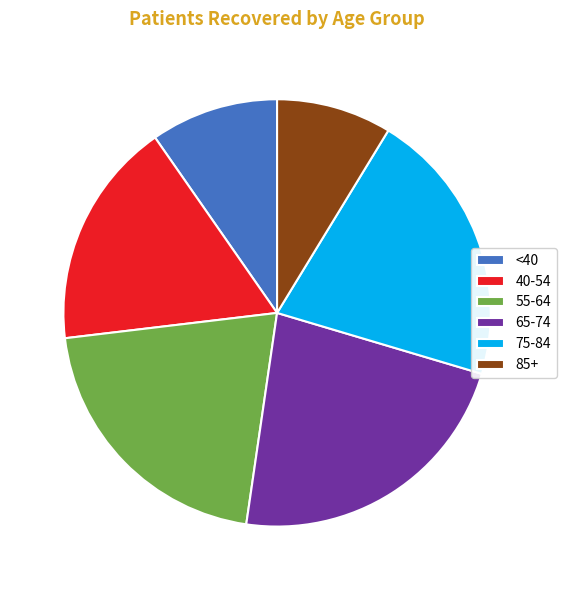

Does 65-74 account for over 50% of the chart?

No